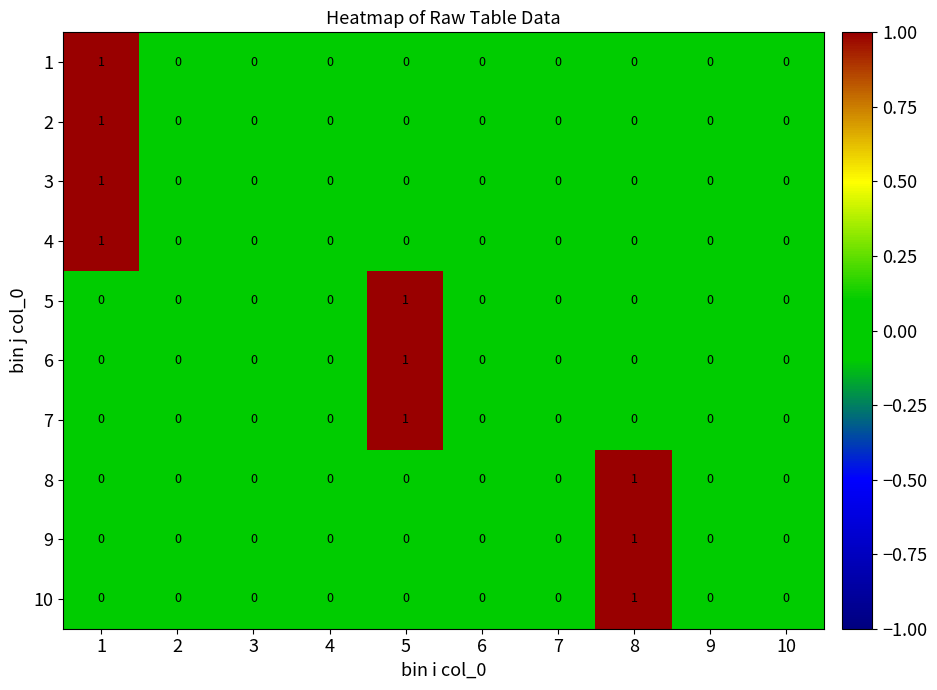

At which label does 6 reach its peak?

5